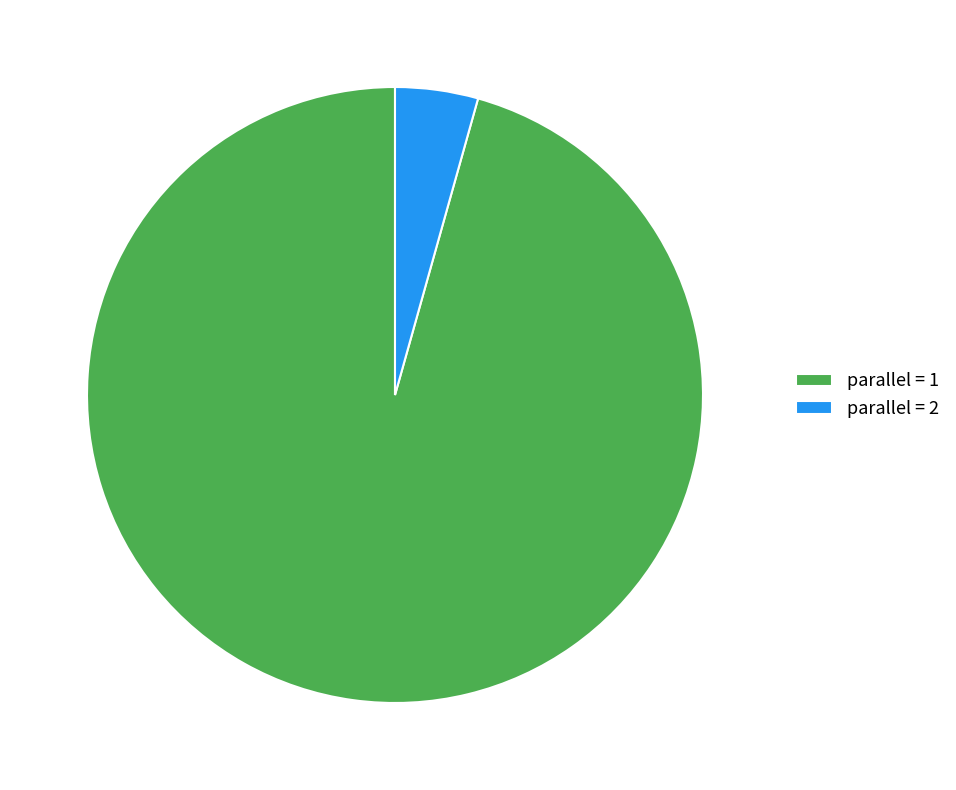

How many slices are in this pie chart?

2